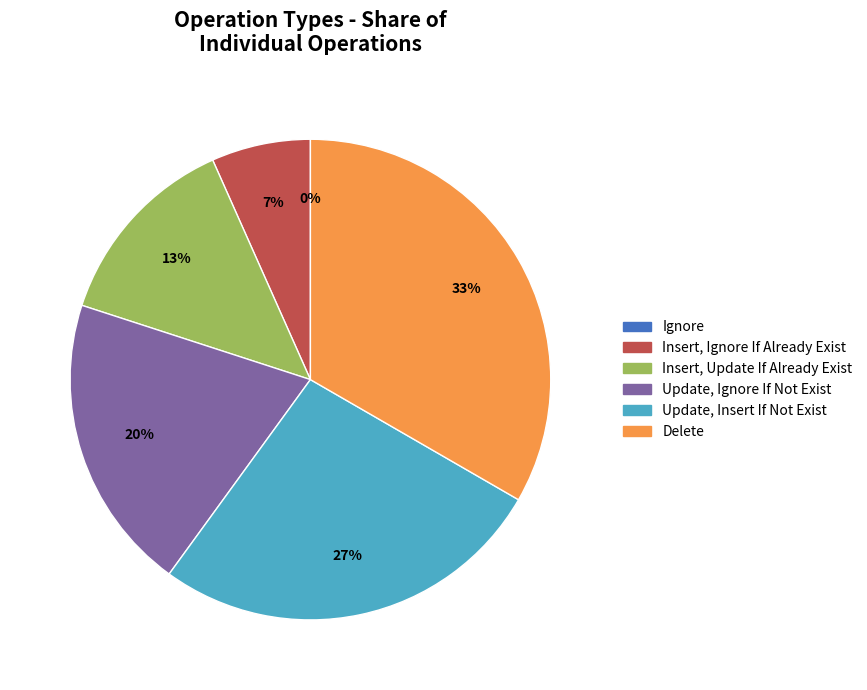

Rank the categories by value from lowest to highest.

Ignore, Insert, Ignore If Already Exist, Insert, Update If Already Exist, Update, Ignore If Not Exist, Update, Insert If Not Exist, Delete